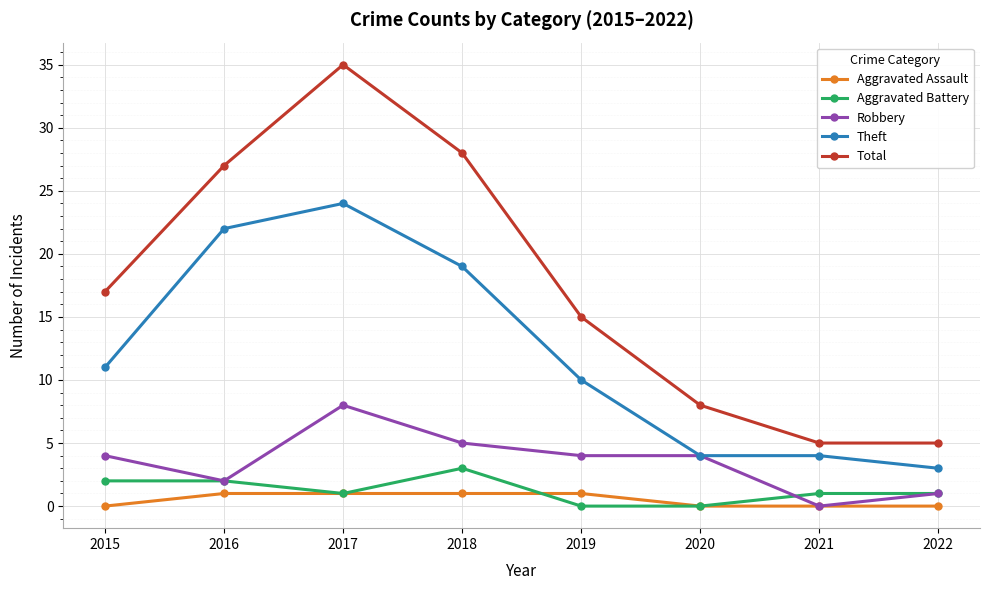

Is the value of Total at 2021 greater than the value of Aggravated Battery at 2017?

Yes